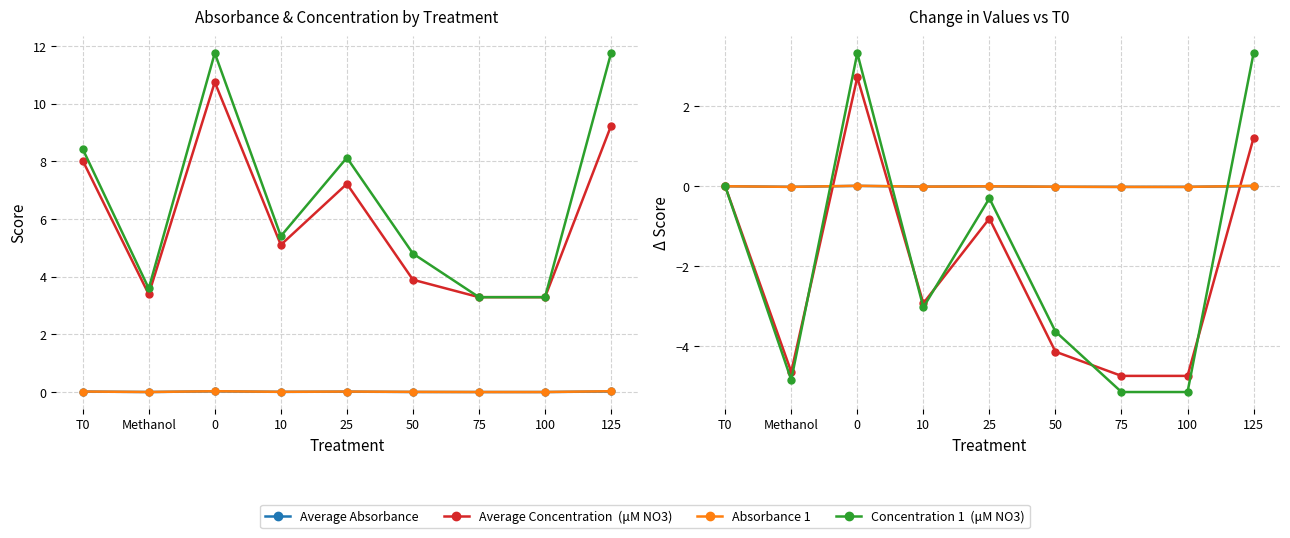

What is the difference between the maximum and minimum values in the Concentration 1  (μM NO3) series?

8.5